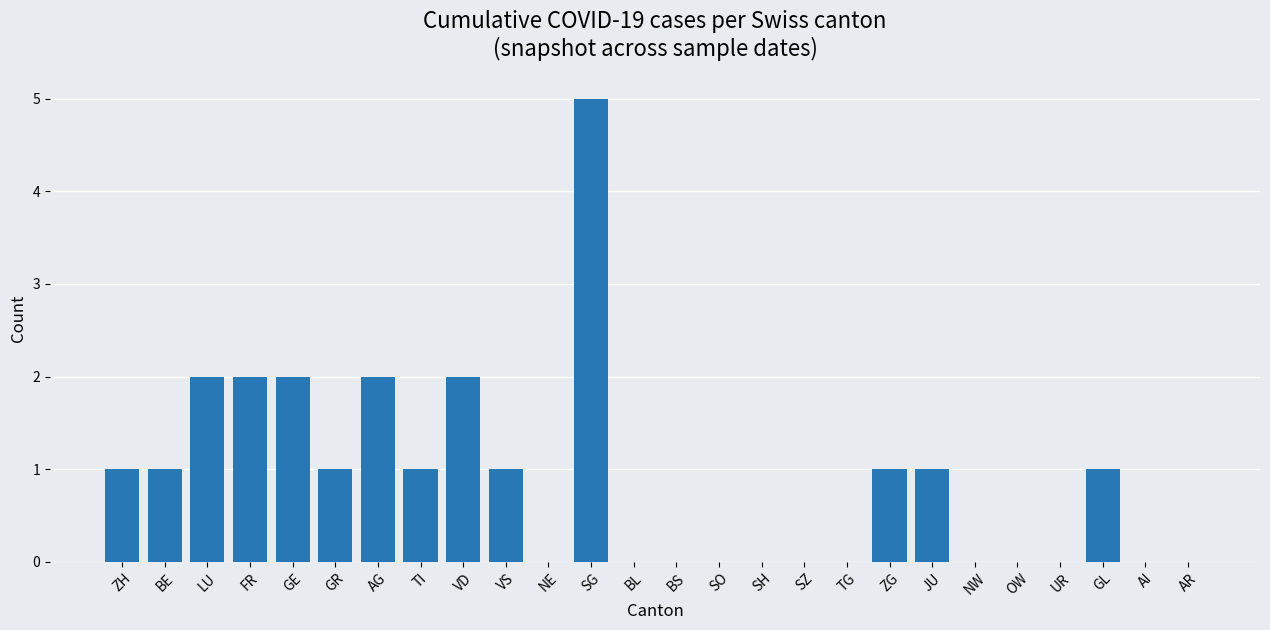

Between BL and ZH, which is larger?

ZH